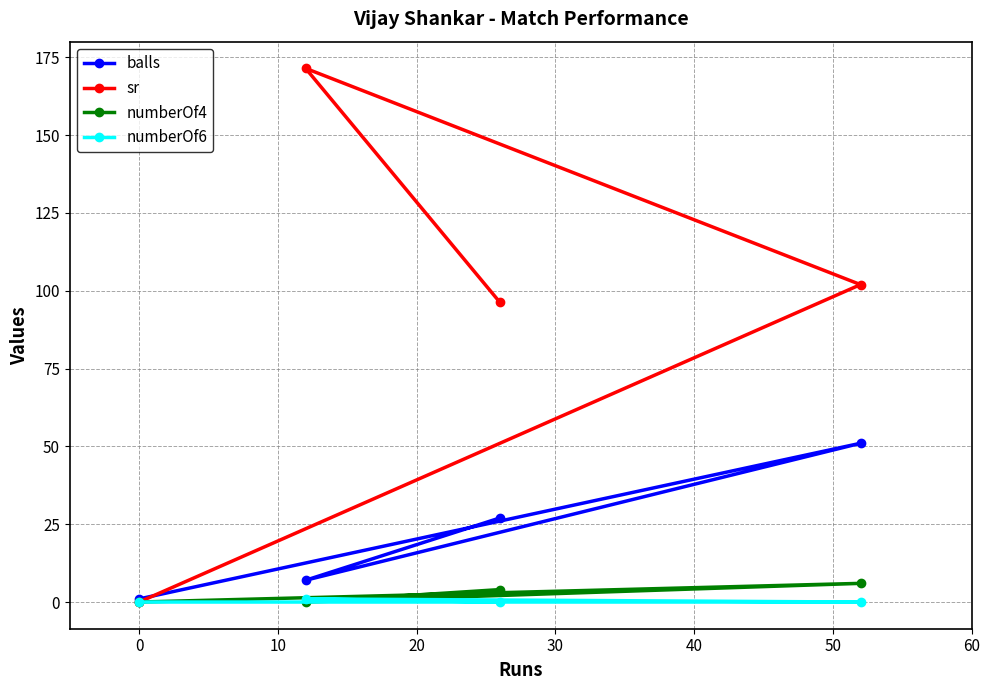

What is the value of the balls point at the 3rd from the left?

27.0